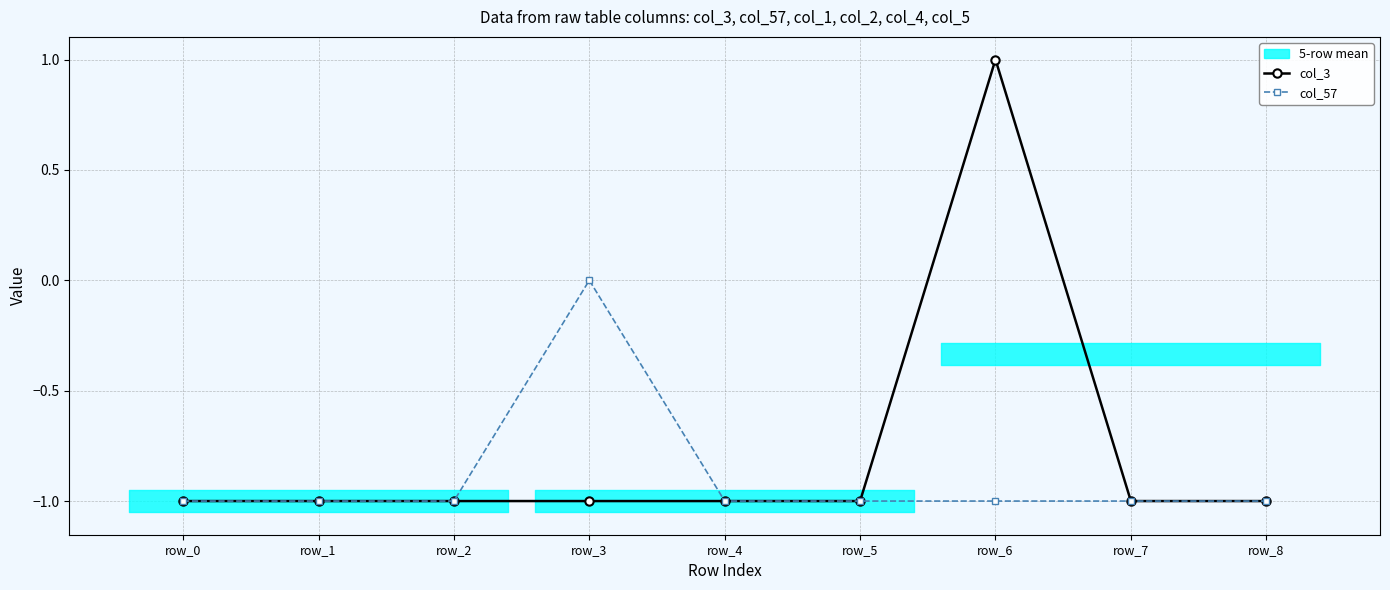

At row_7, list the series in order from smallest to largest.

col_3, col_57